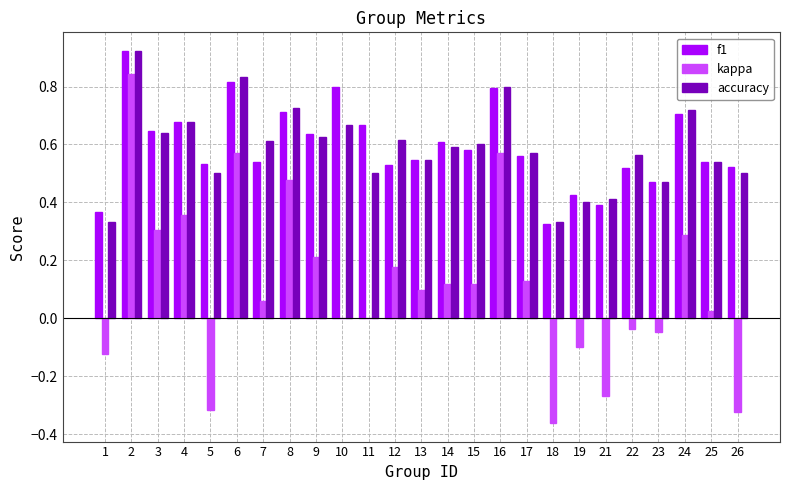

Which series changed the most between 13 and 19?

kappa